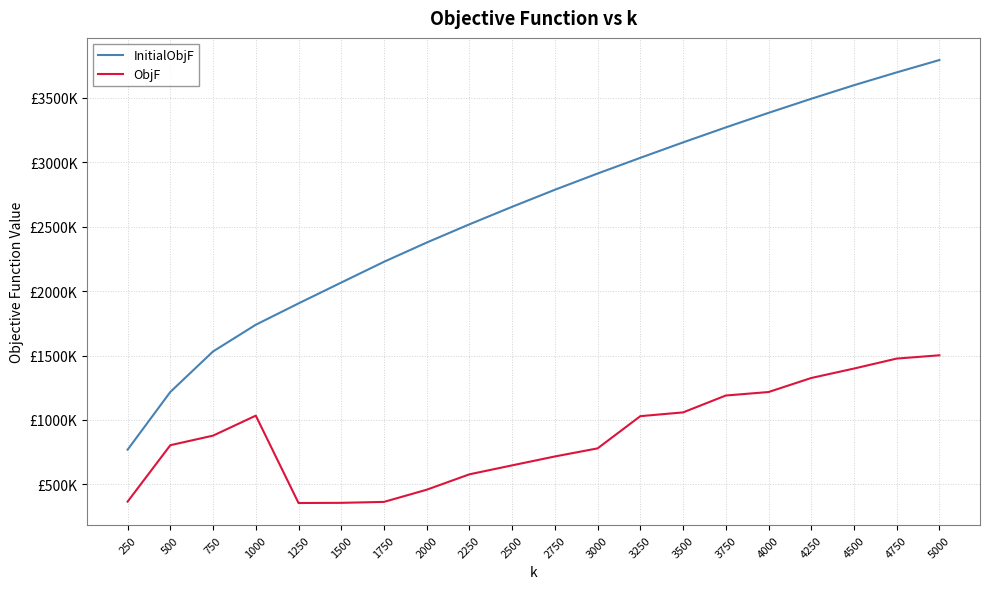

Reading right to left, what are all the values shown in this chart?

InitialObjF: 3793923.6	3698035.2	3598400.4	3493019.5	3383740.5	3270858.5	3154470.0	3034797.1	2912904.2	2786839.5	2654714.8	2518523.9	2376935.1	2227449.6	2066365.2	1904440.6	1738919.2	1531510.7	1217190.6	768968.6
ObjF: 1501744.8	1476156.3	1398715.1	1325384.7	1216468.0	1189357.0	1058329.2	1029166.8	779060.1	716226.6	647189.5	577576.6	458017.5	363483.1	356173.3	354933.4	1033191.7	877887.0	803767.4	365591.8